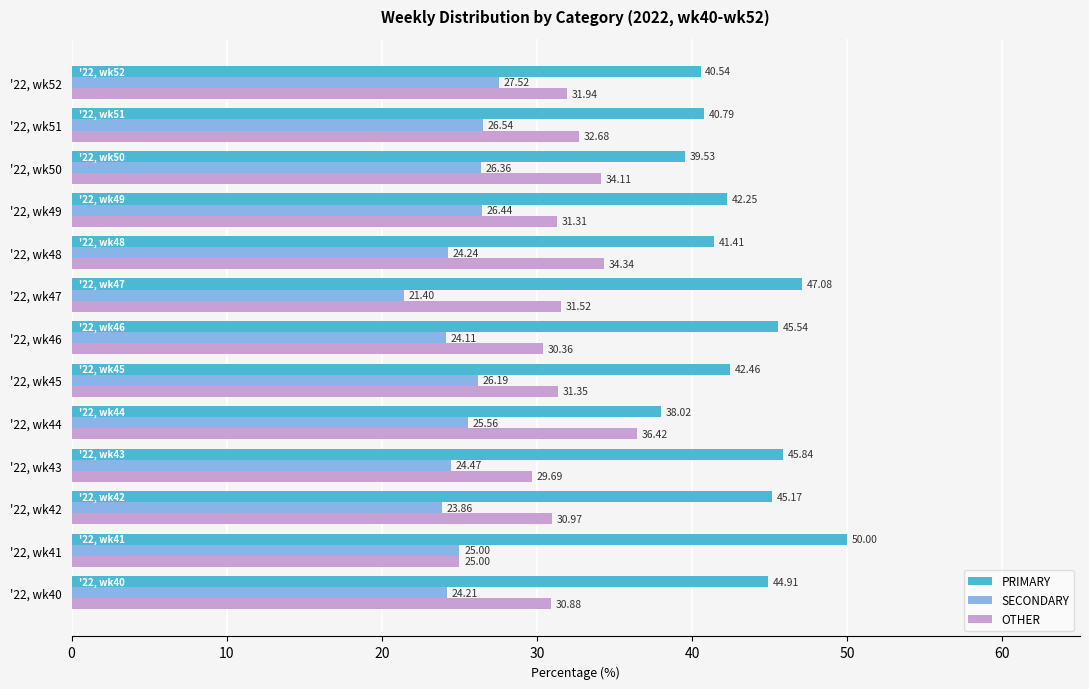

What is the difference between the second highest and minimum values in the SECONDARY series?

5.1